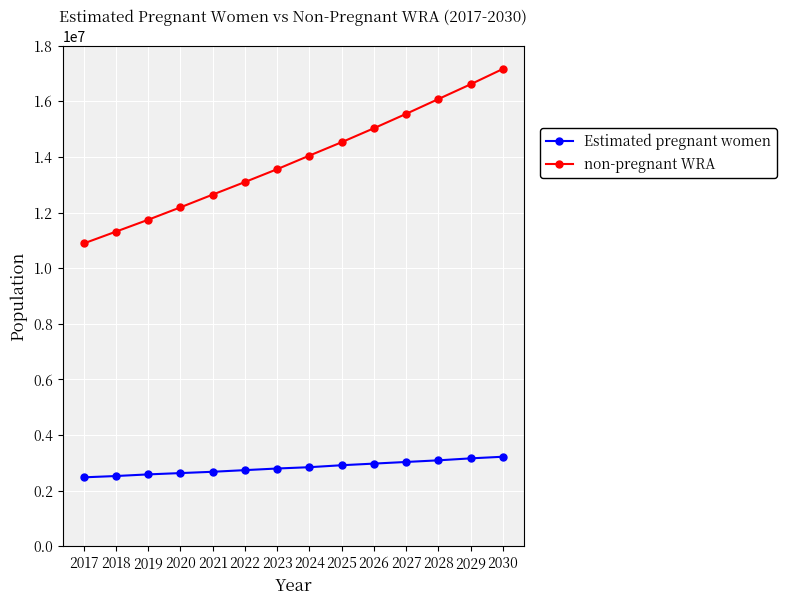

What is the sum of the Estimated pregnant women values at 2021 and 2018?

5208627.3